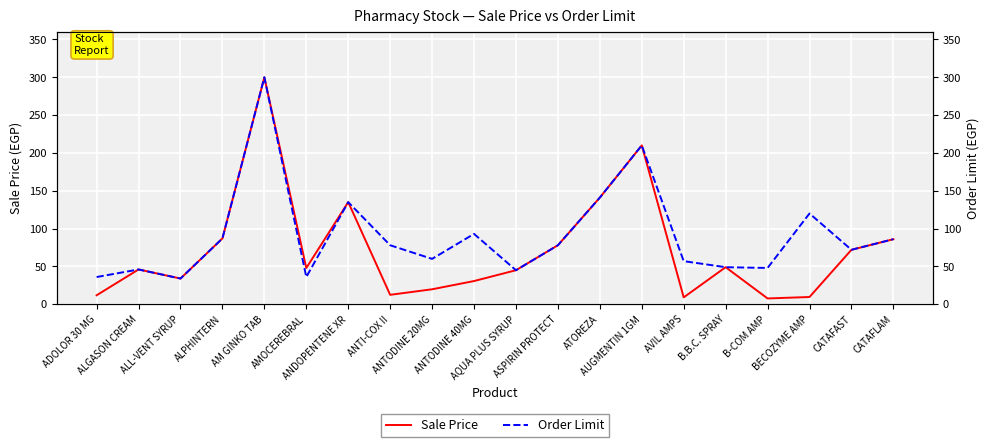

What is the maximum value for Order Limit?

300.0